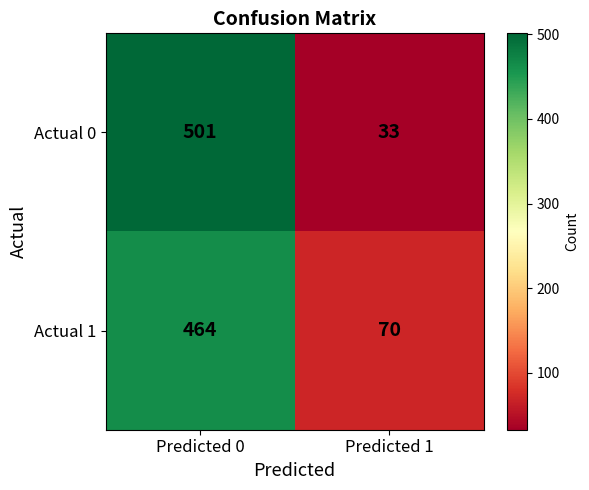

What is the approximate value of Actual 0 at Predicted 0, to the nearest 5?

500